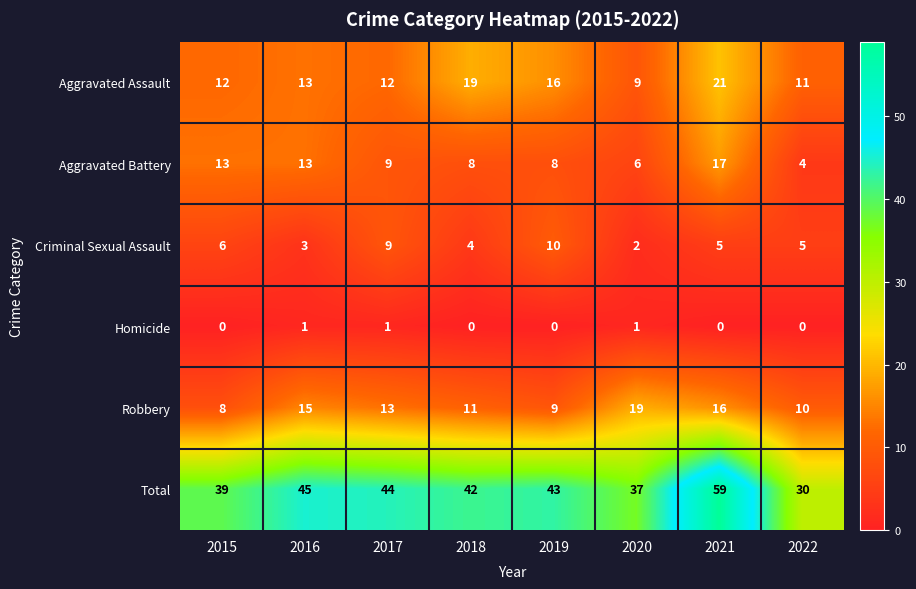

What is the approximate value of Aggravated Battery at 2019?

8